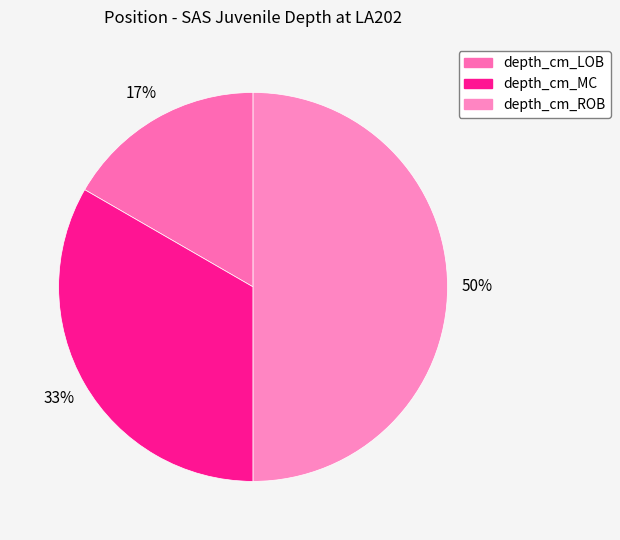

How many slices are in this pie chart?

3